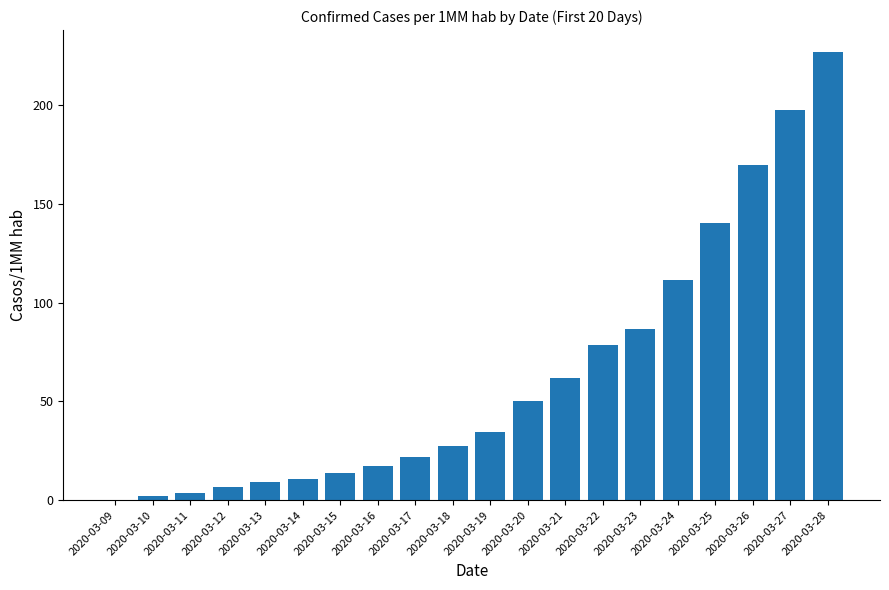

Is it true that the value at 2020-03-24 is 111.5?

True